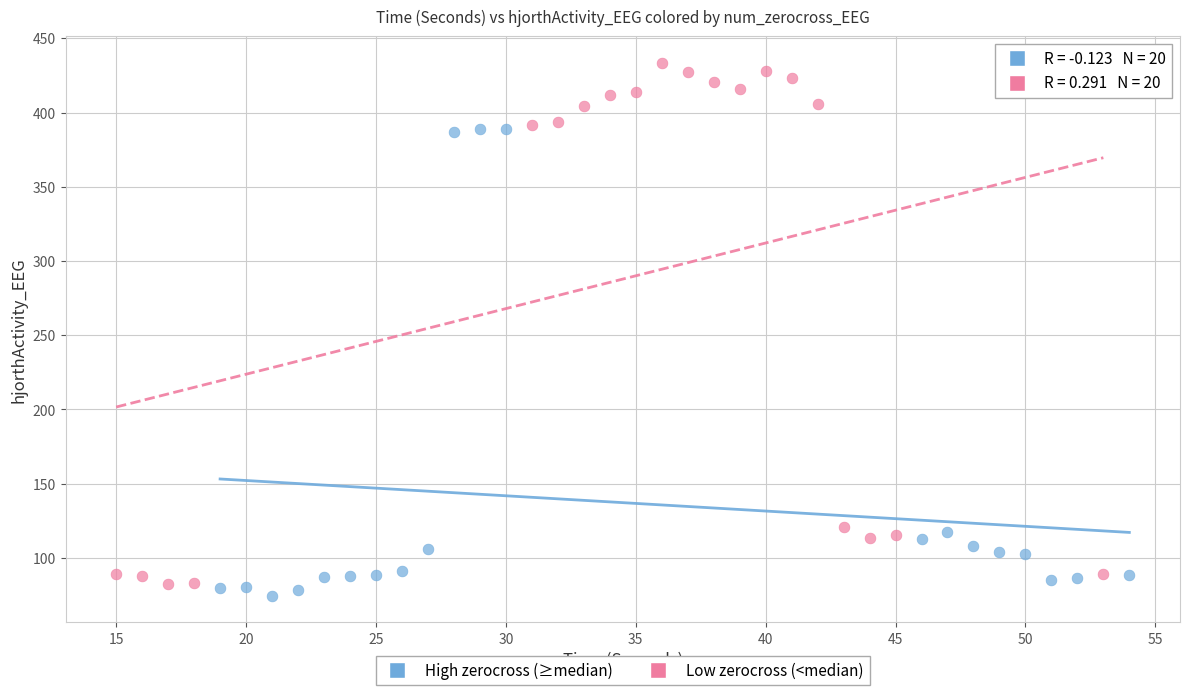

Which series has the widest spread of Y values?

Low zerocross (<median)